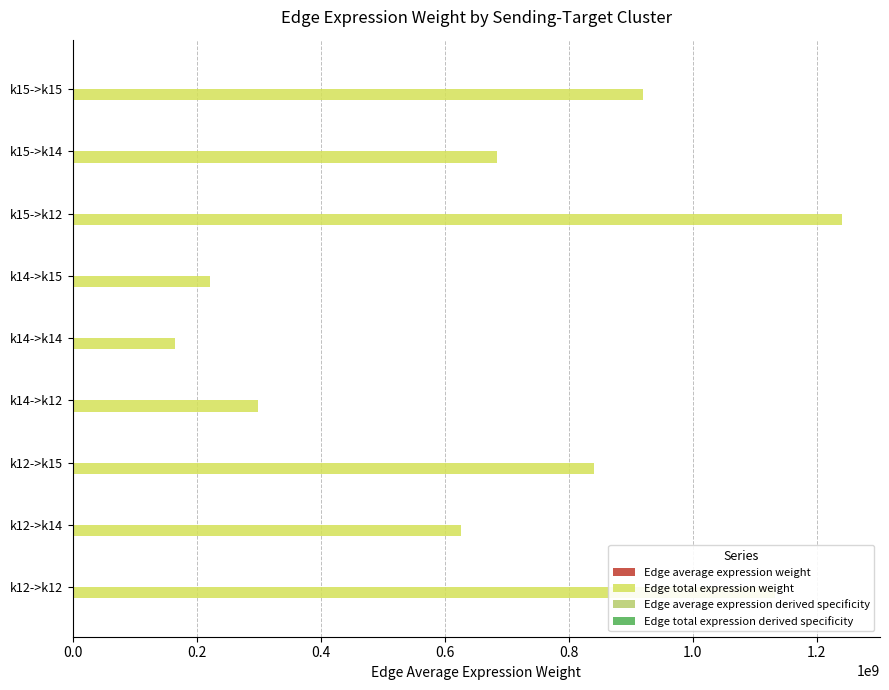

Which series has the largest total across all categories?

Edge total expression weight